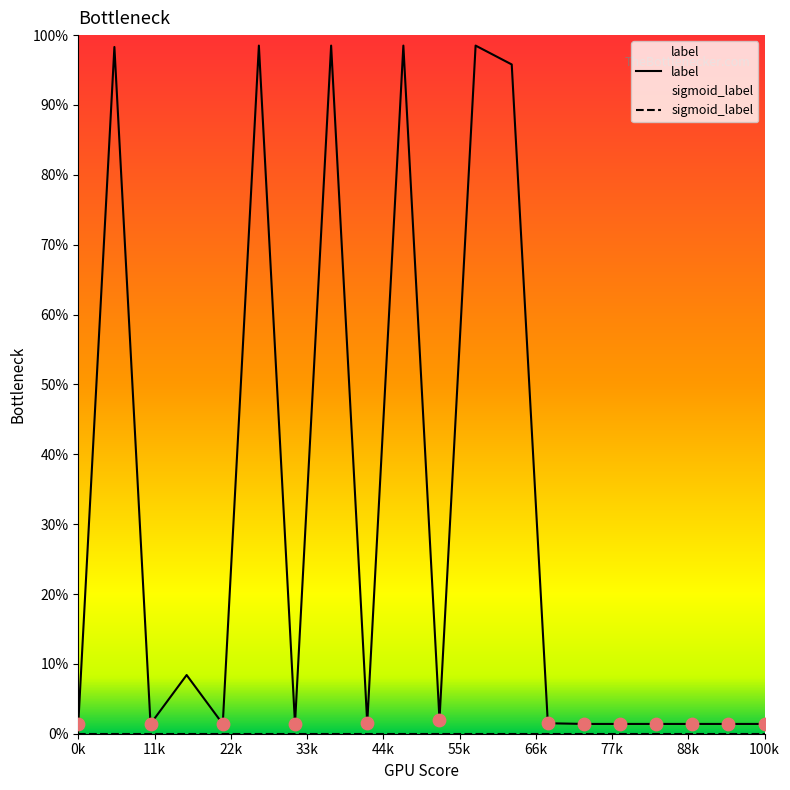

What are all the series names shown in the legend?

label, sigmoid_label